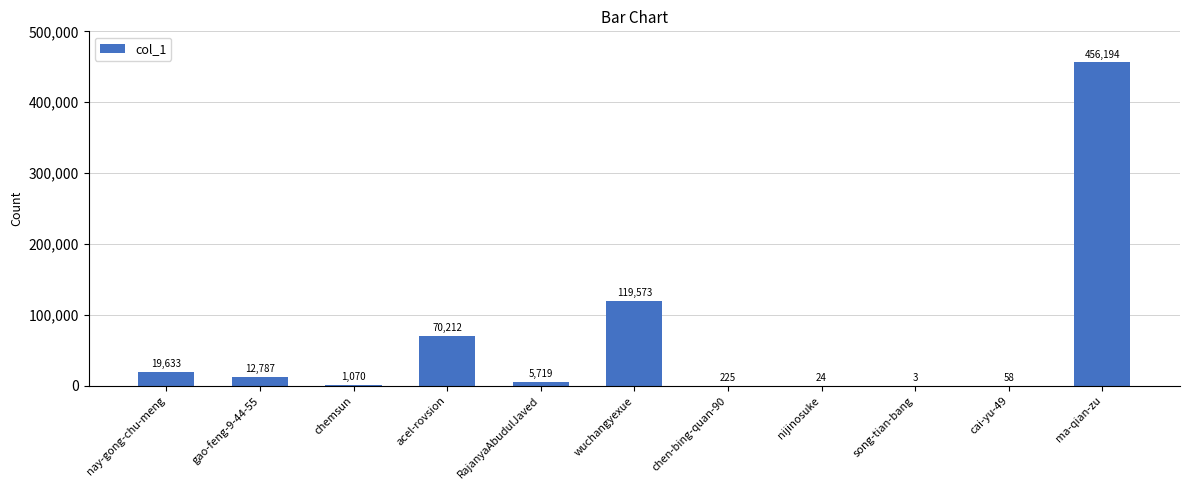

At which category does the chart reach its peak across all series?

ma-qian-zu